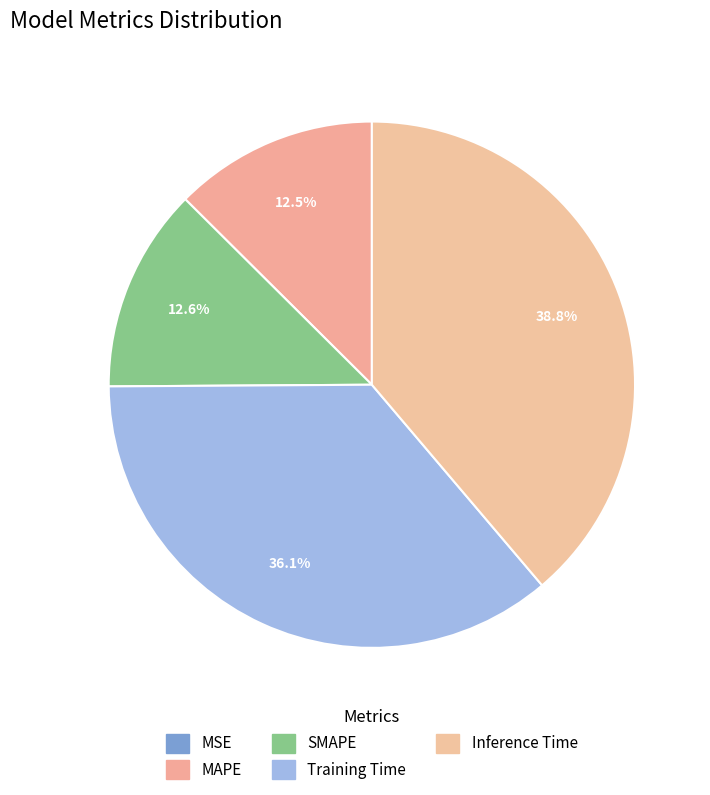

To the nearest percent, what is the difference between the Training Time and SMAPE slice percentages?

24%